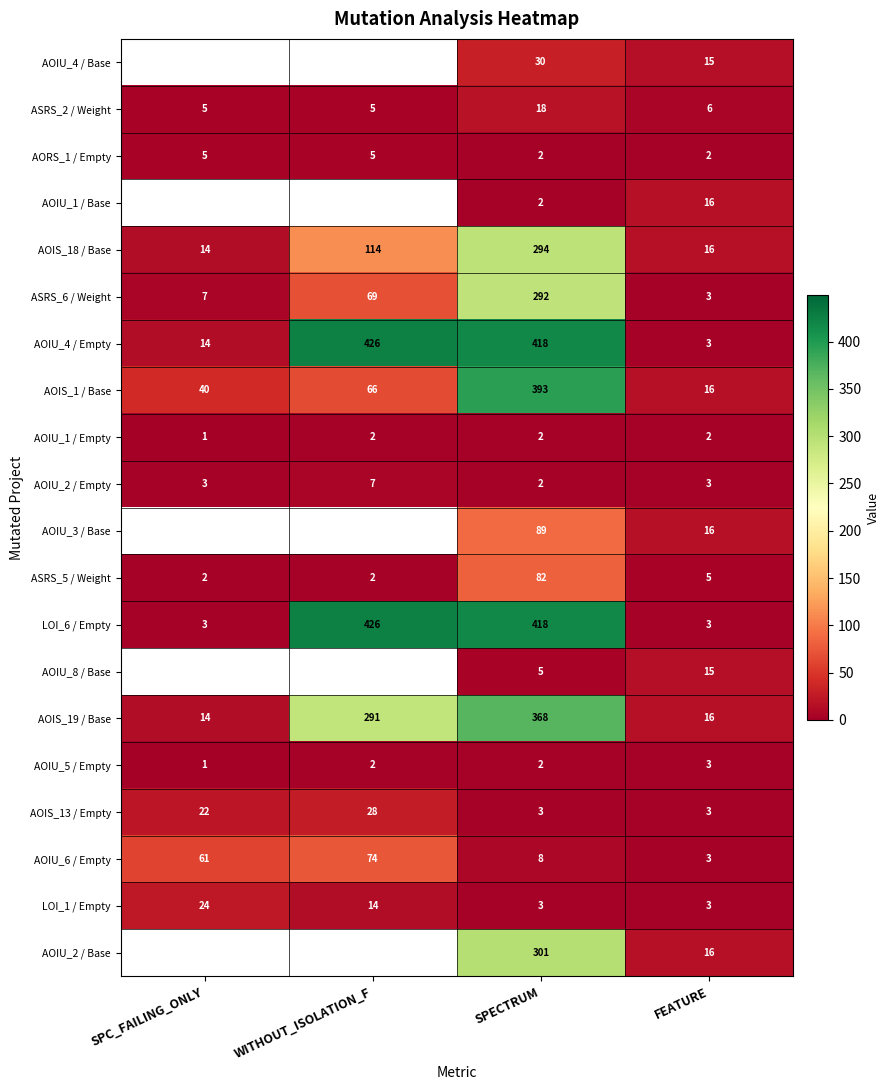

Is it true that ASRS_5 / Weight equals 3 at FEATURE?

False